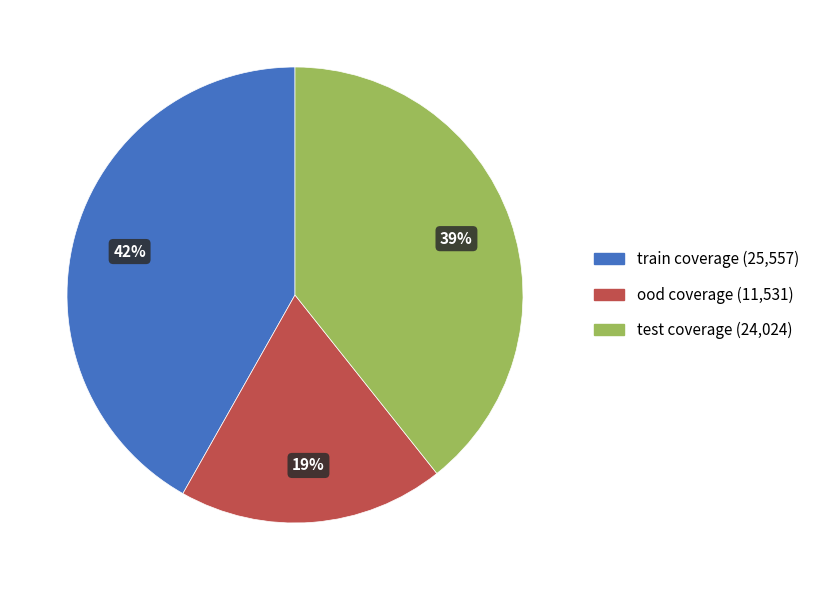

Is the sum of train coverage and test coverage greater than half?

Yes